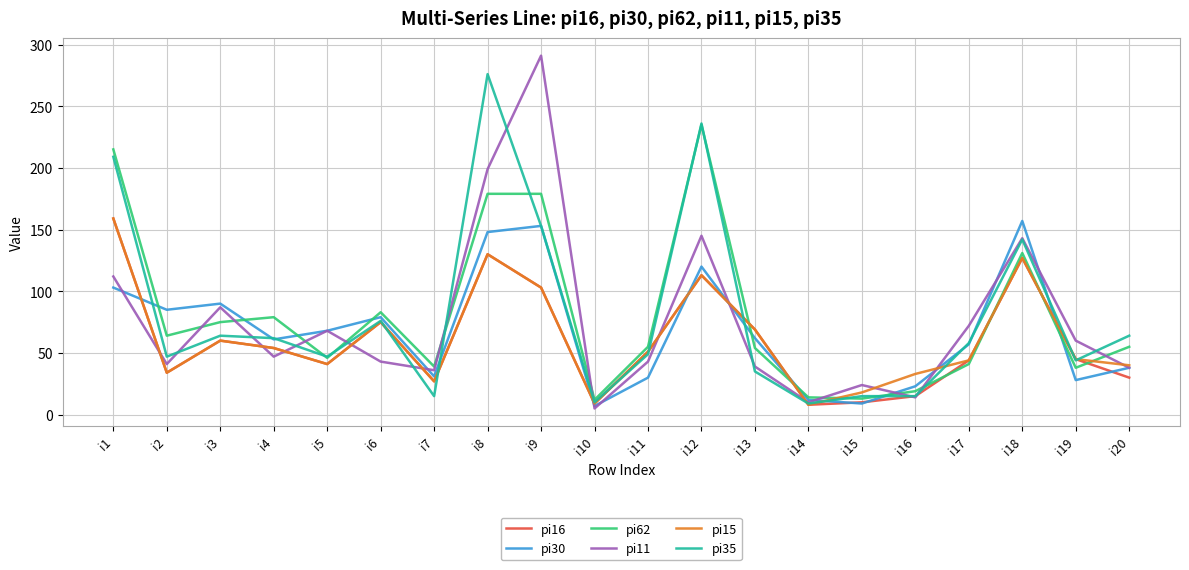

Which category has the lowest value across all series?

i10